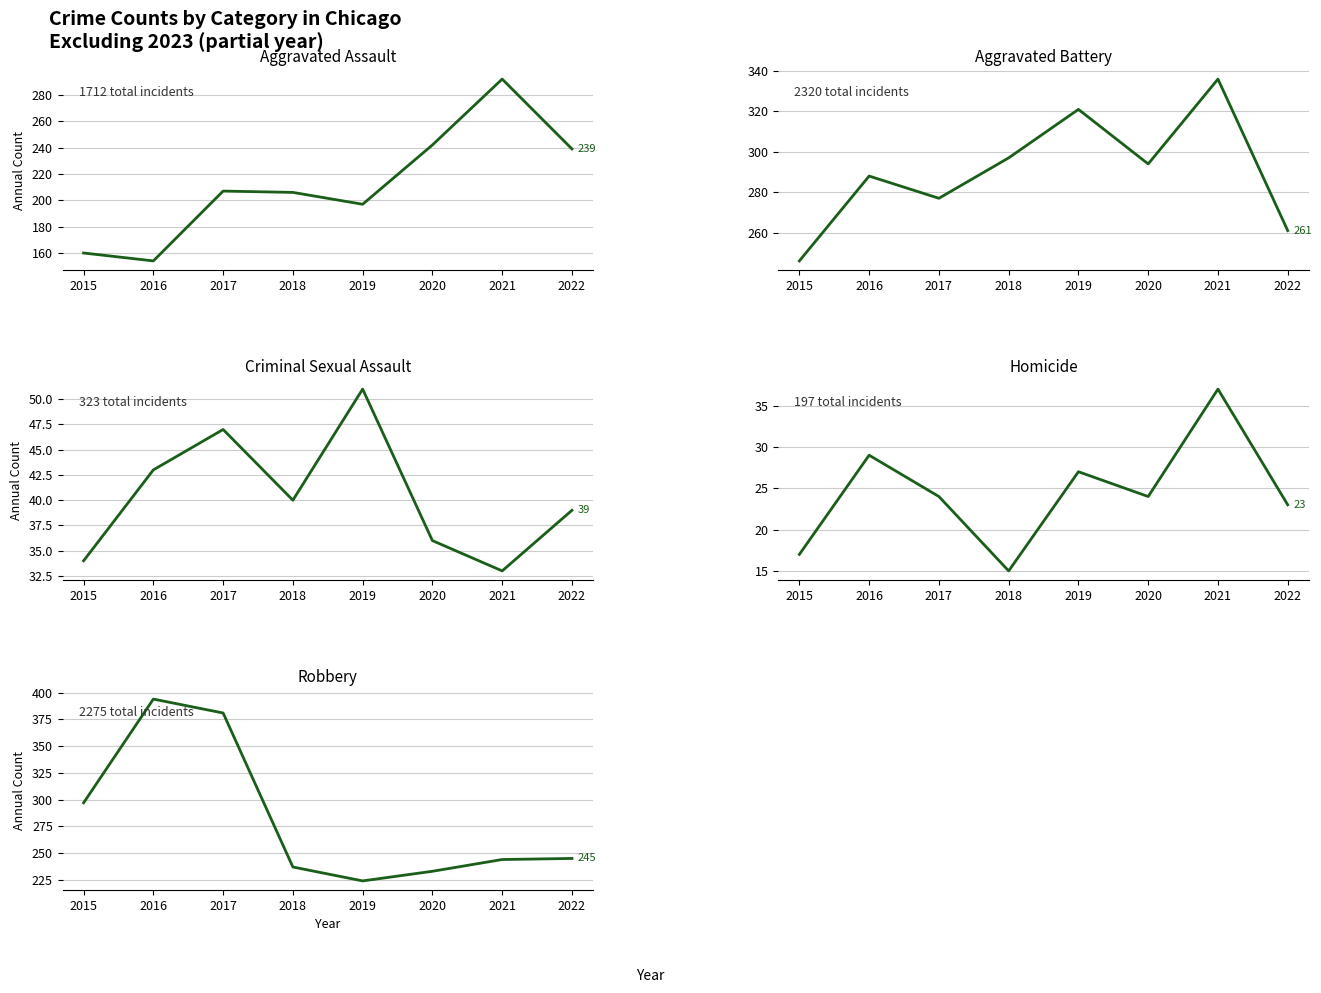

True or false: Homicide and Aggravated Assault cross at least once.

False